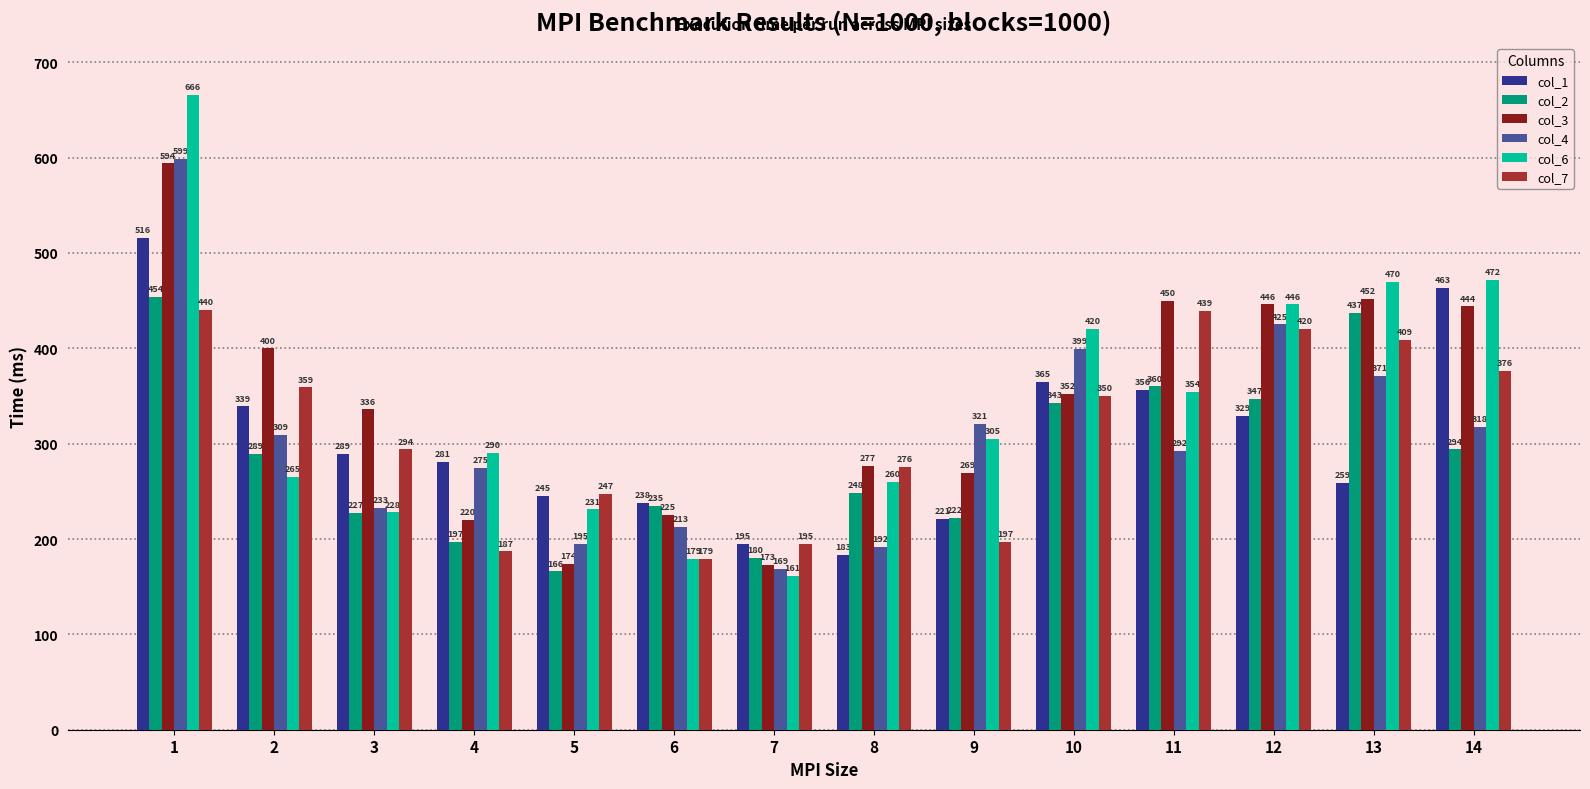

What is the value of the col_7 bar at the 10th from the left?

350